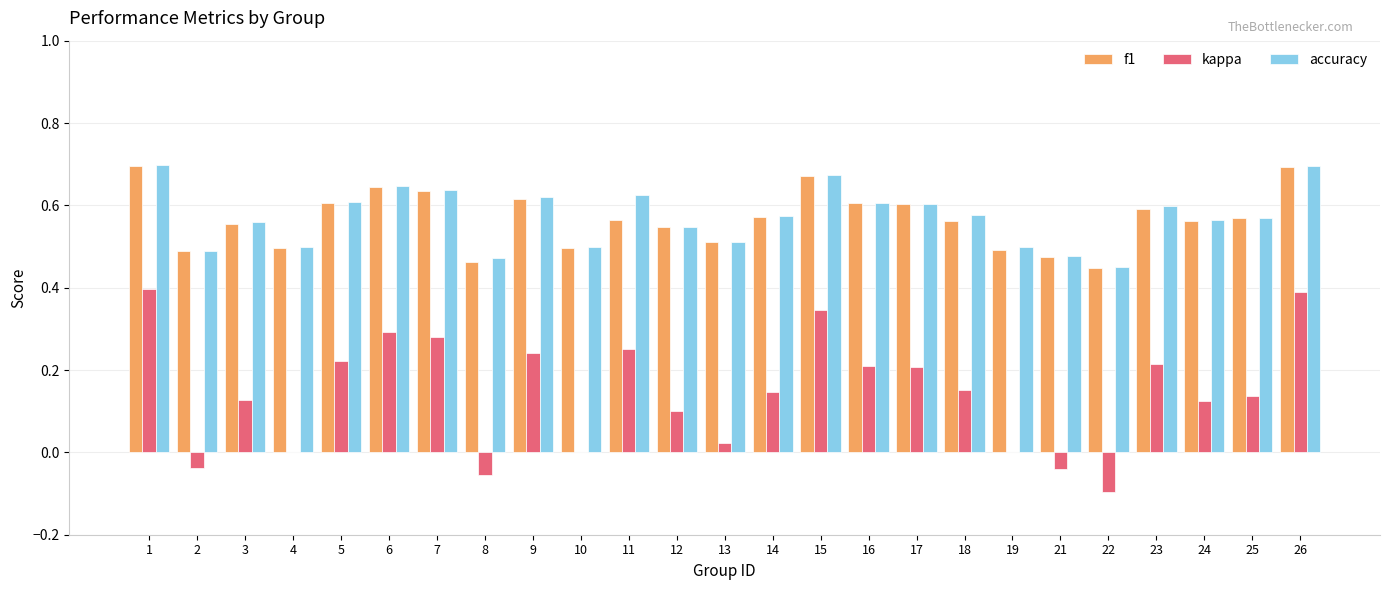

Are the bars grouped side by side (vs. stacked)?

Yes